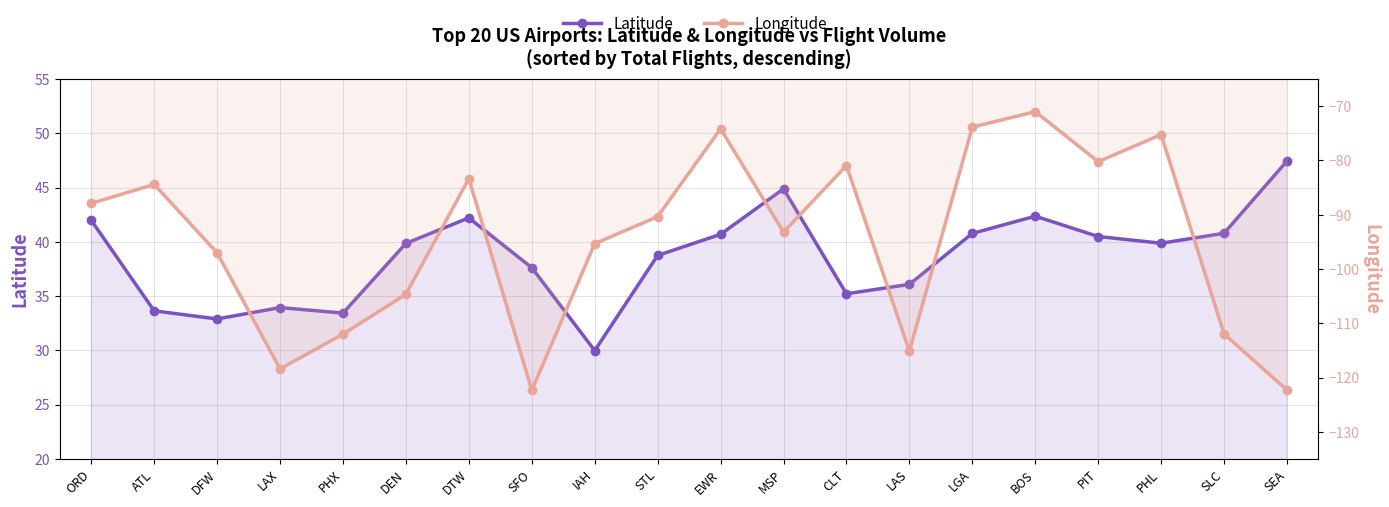

Which has a higher value, BOS or ORD?

BOS